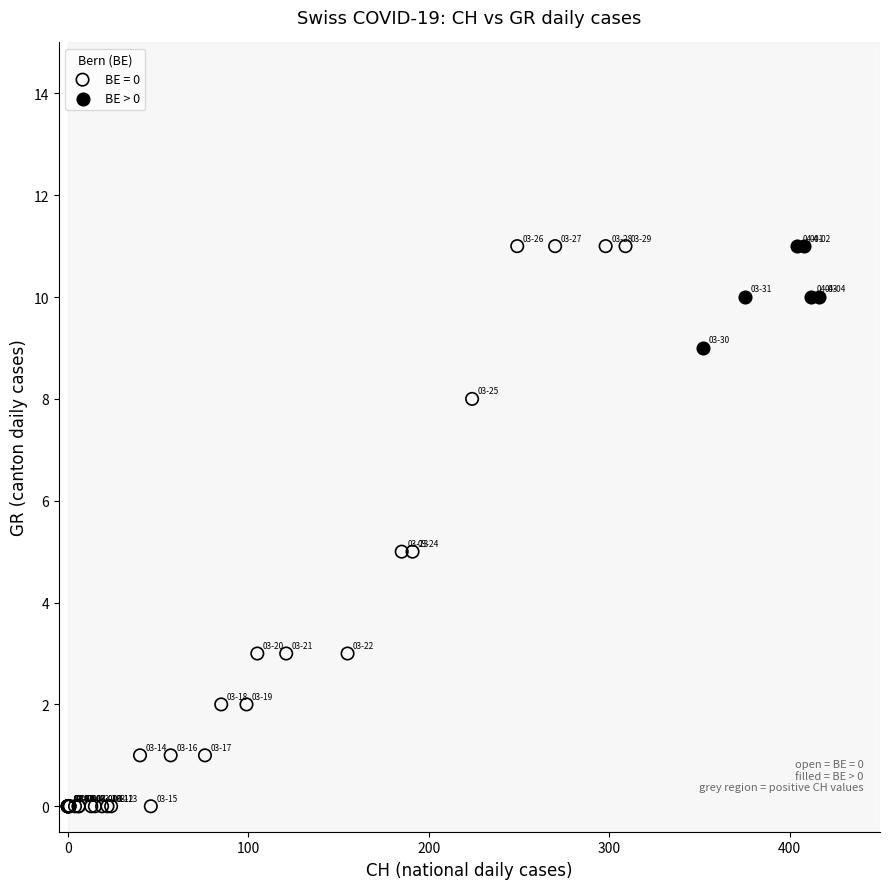

Which series has the largest Y range (max minus min)?

BE = 0